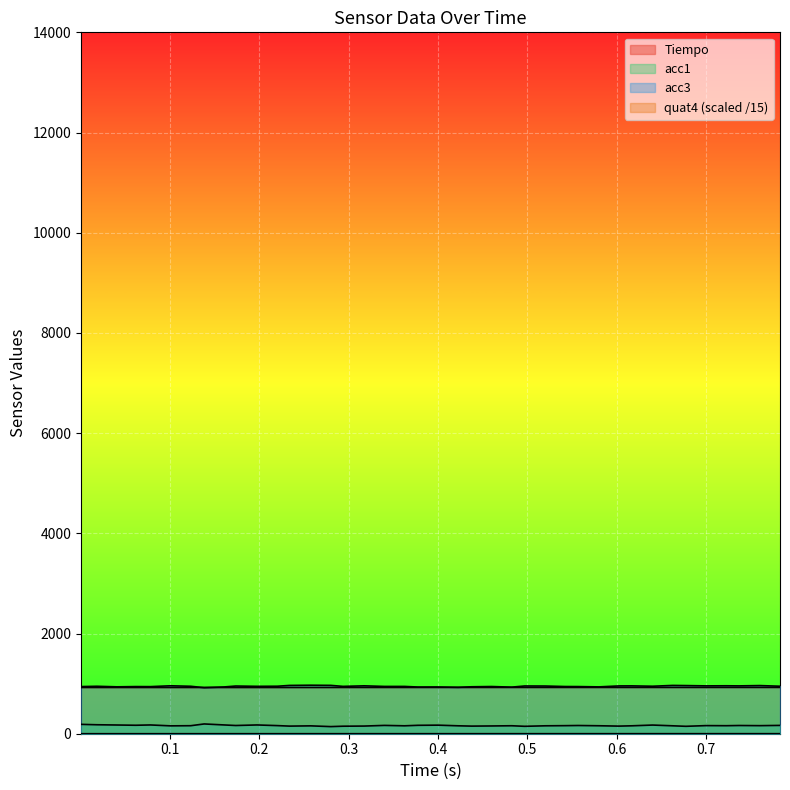

True or false: acc1 and quat4 intersect in this chart.

False